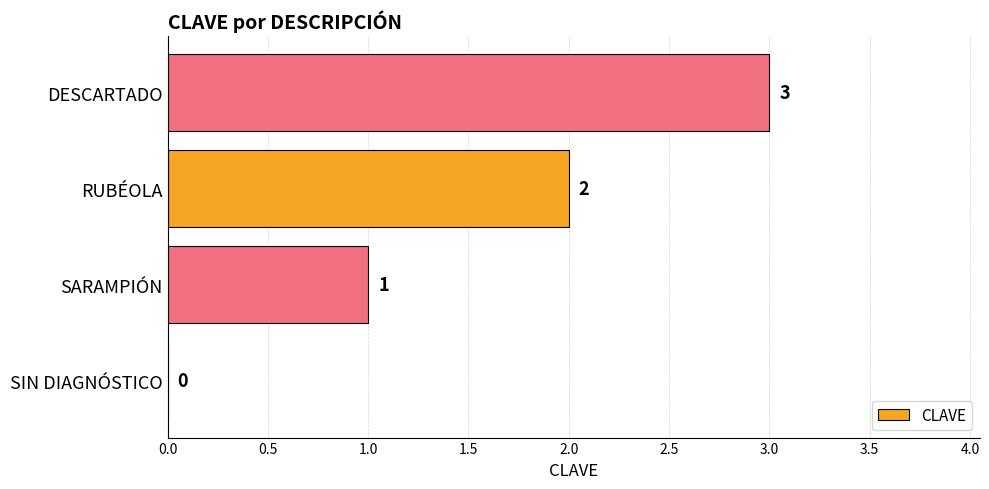

What is the change in value from SIN DIAGNÓSTICO to RUBÉOLA?

+2